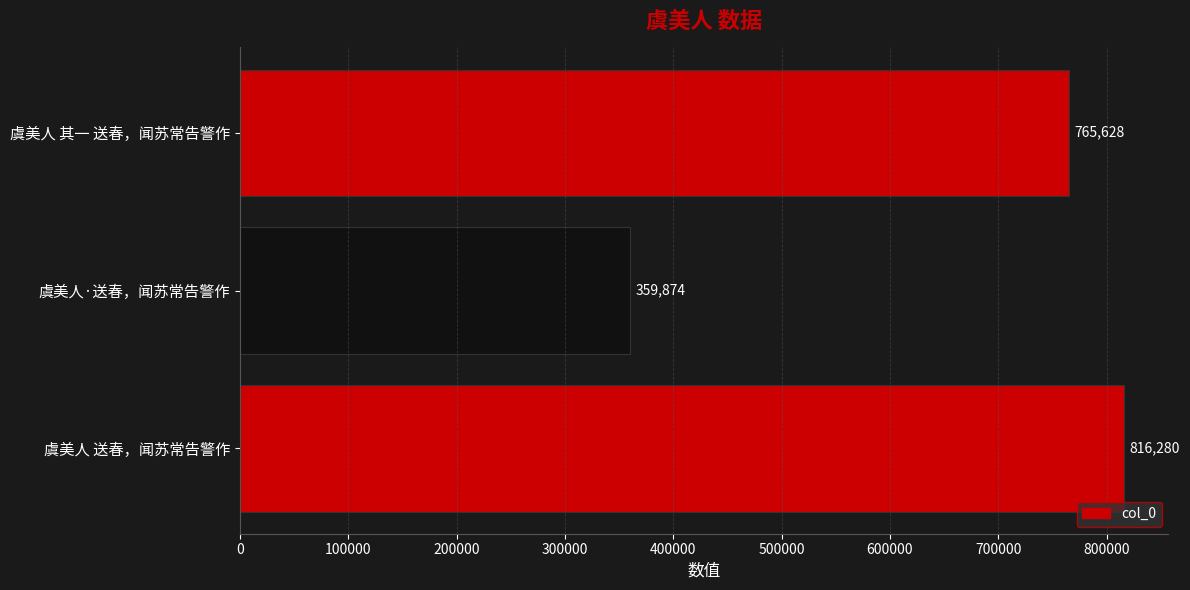

Reading bottom to top, transcribe all the data shown in this chart.

816280	359874	765628